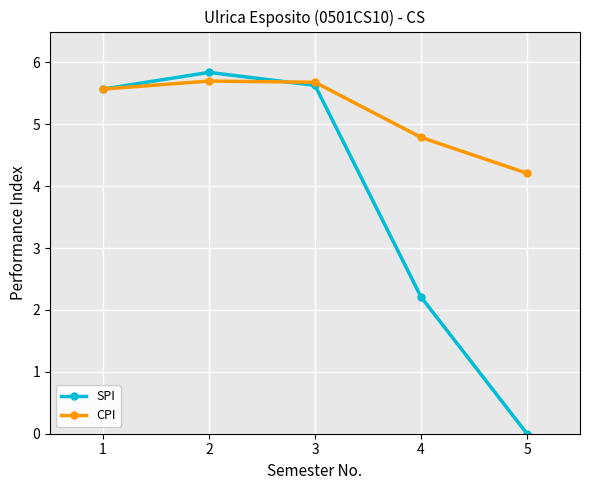

The value of CPI at 3 is 1.9. True or false?

False